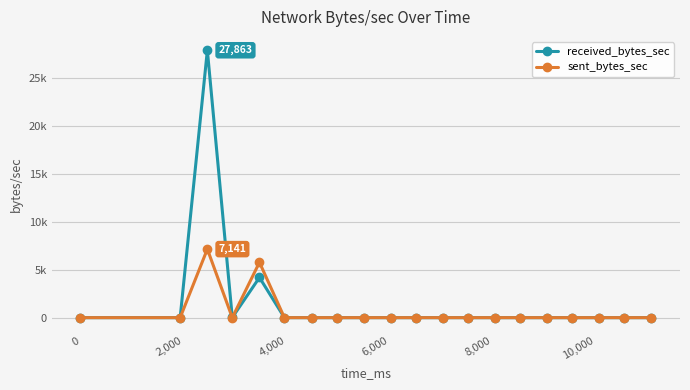

How many times do received_bytes_sec and sent_bytes_sec cross each other?

1